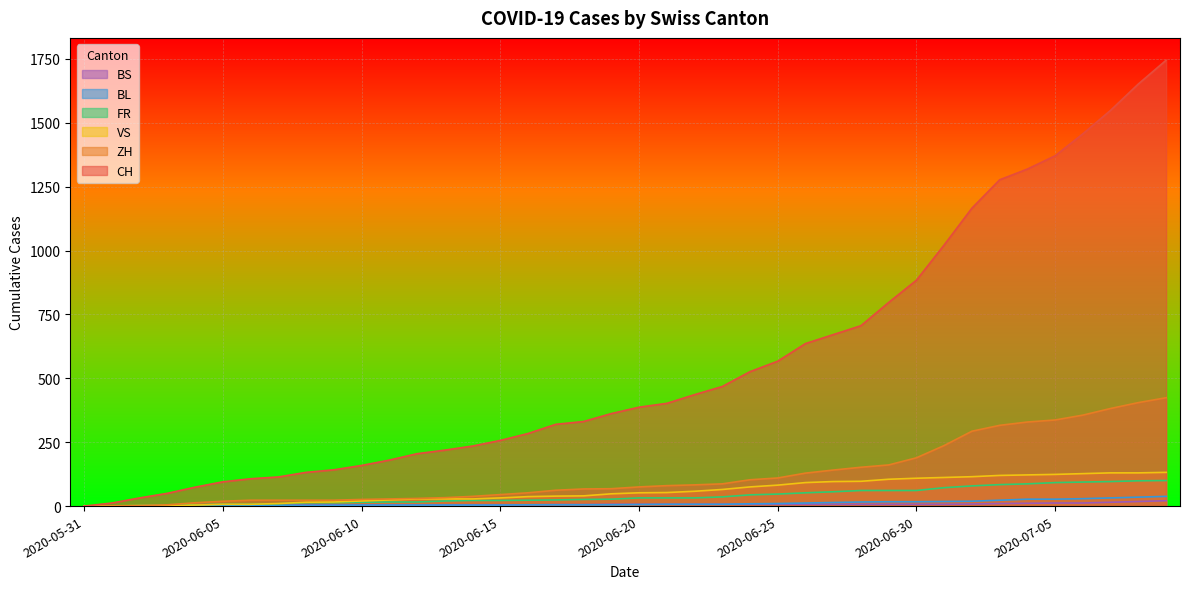

True or false: CH has more than 2 interior local peaks.

False